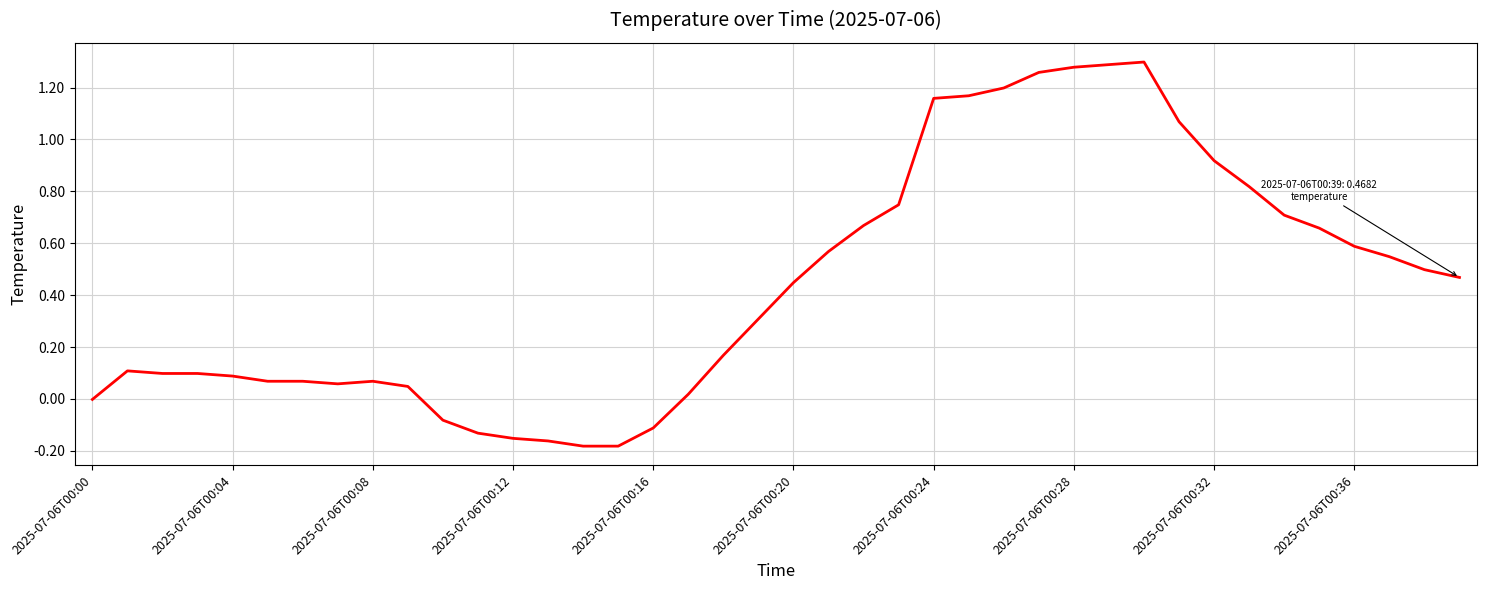

What is the difference between the maximum and minimum values?

1.5